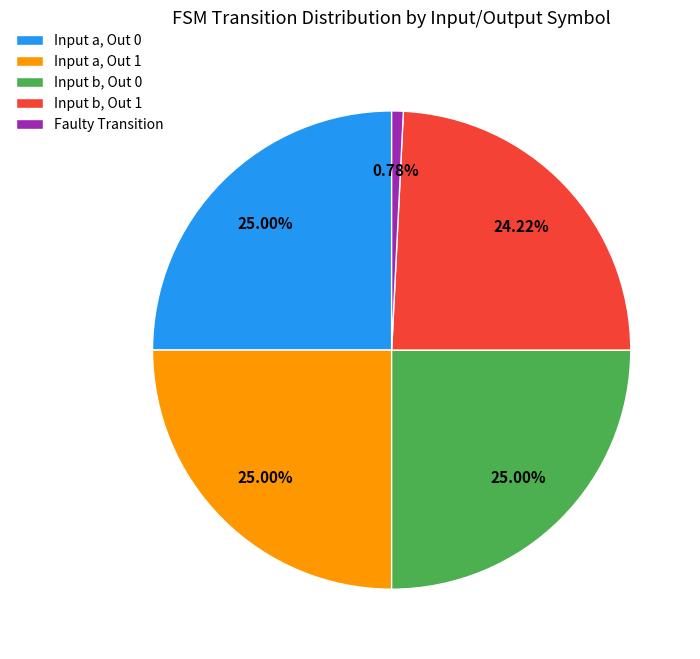

Is the sum of Input b, Out 1 and Faulty Transition greater than half?

No